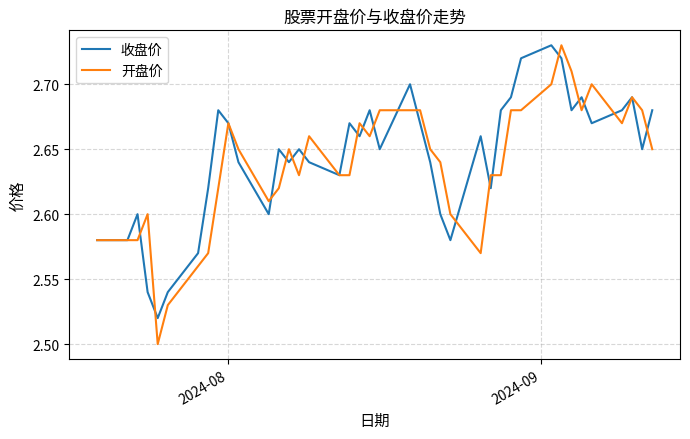

Which series has the widest spread of values?

开盘价